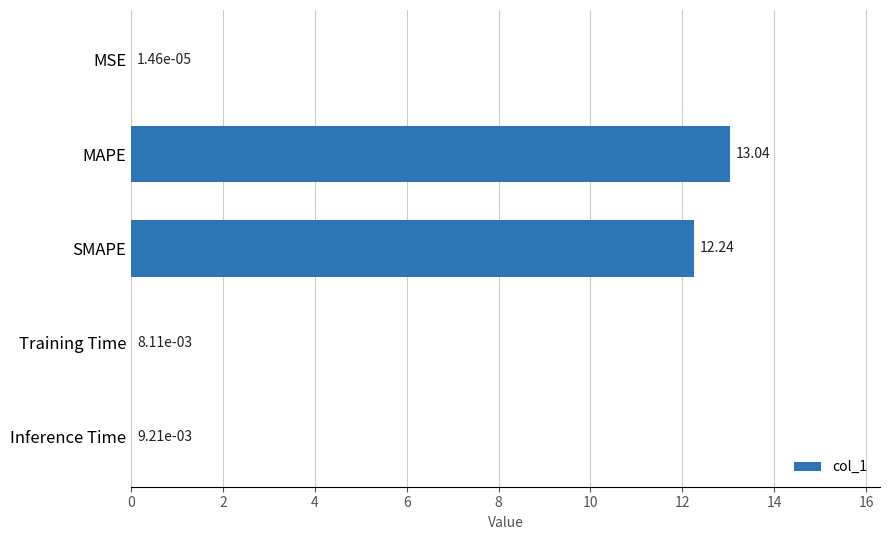

Which label corresponds to the largest value in the chart?

MAPE